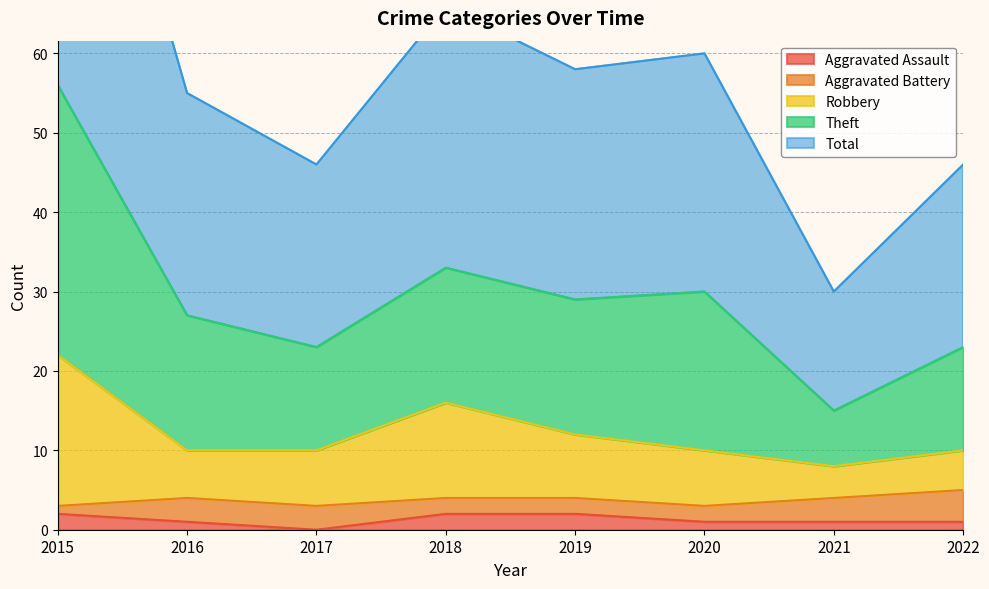

What is the difference between the Robbery values at 2018 and 2015?

6